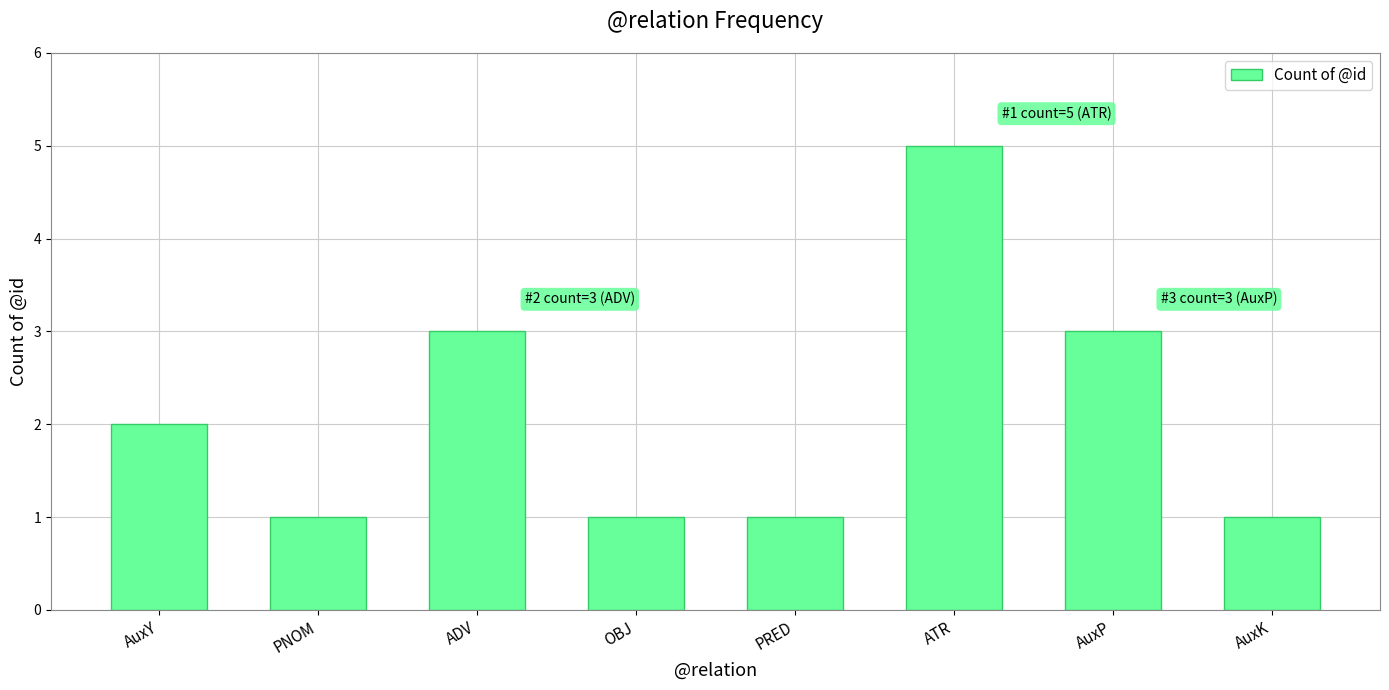

The chart shows a value of 5 at ADV. True or false?

False